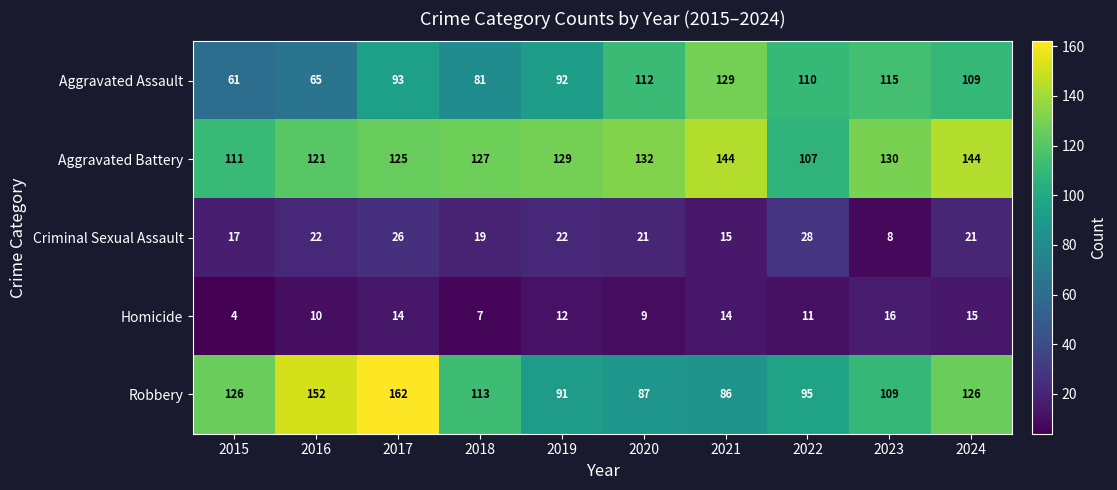

Count the number of data series in this chart.

5